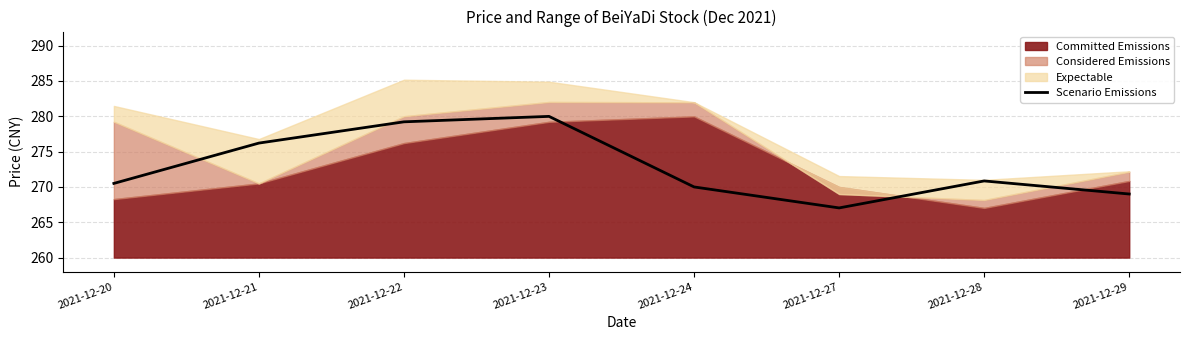

At which category does the chart reach its minimum across all series?

2021-12-27